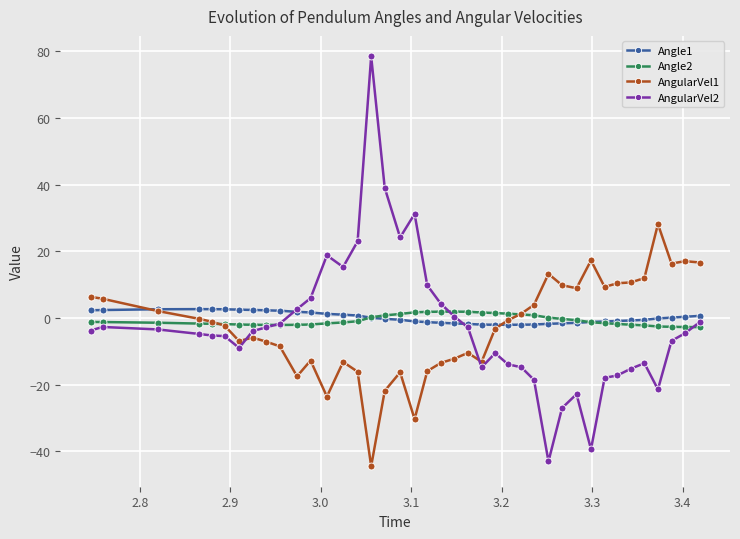

What is the smallest value displayed?

-44.4